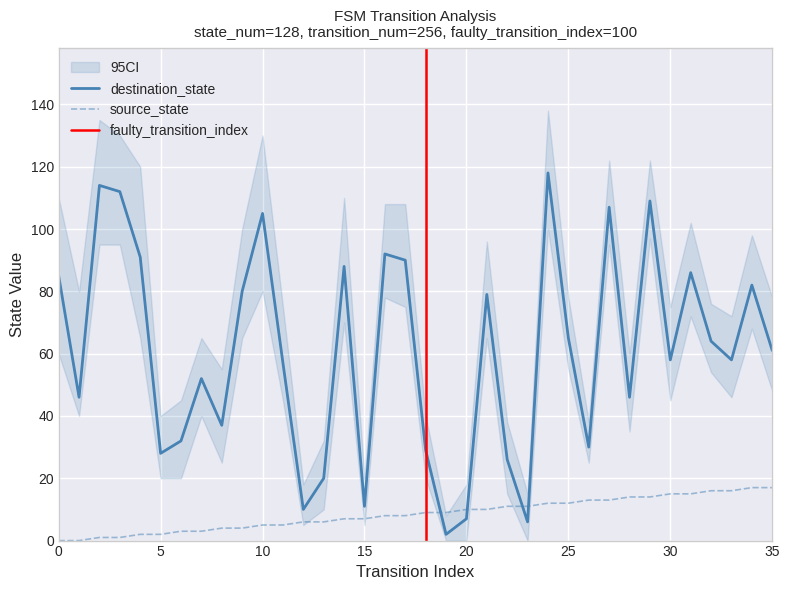

What is the sum of the source_state values at 25 and 28?

26